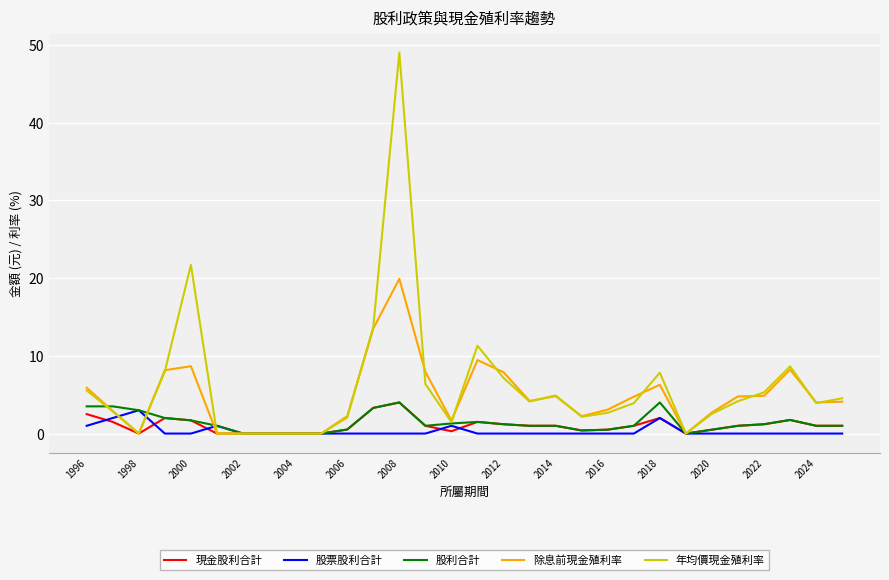

How many lines are shown in the chart?

5